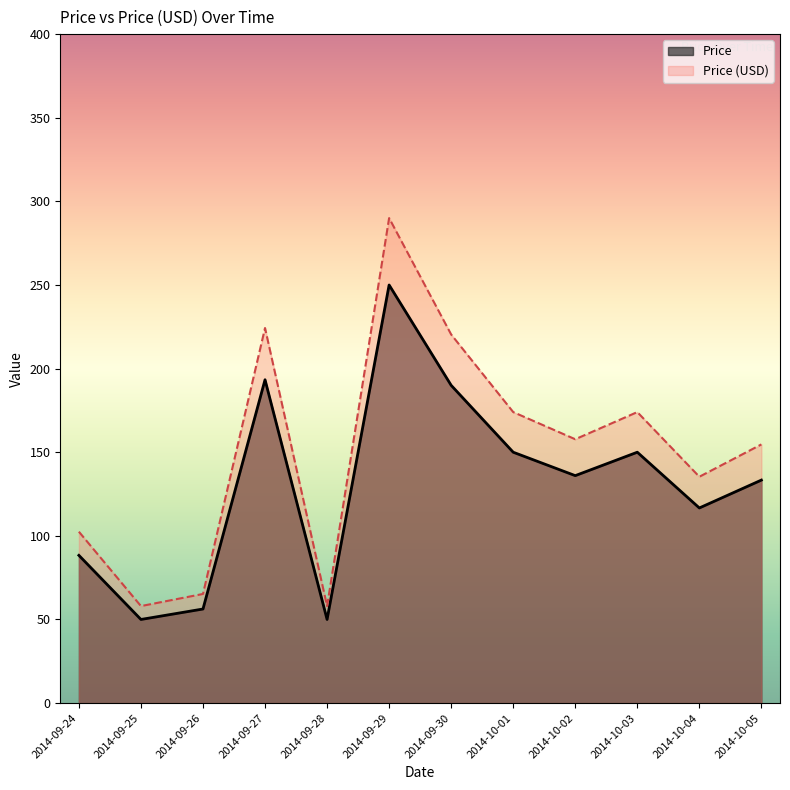

True or false: Price has a value of 47.7 at 2014-09-30.

False